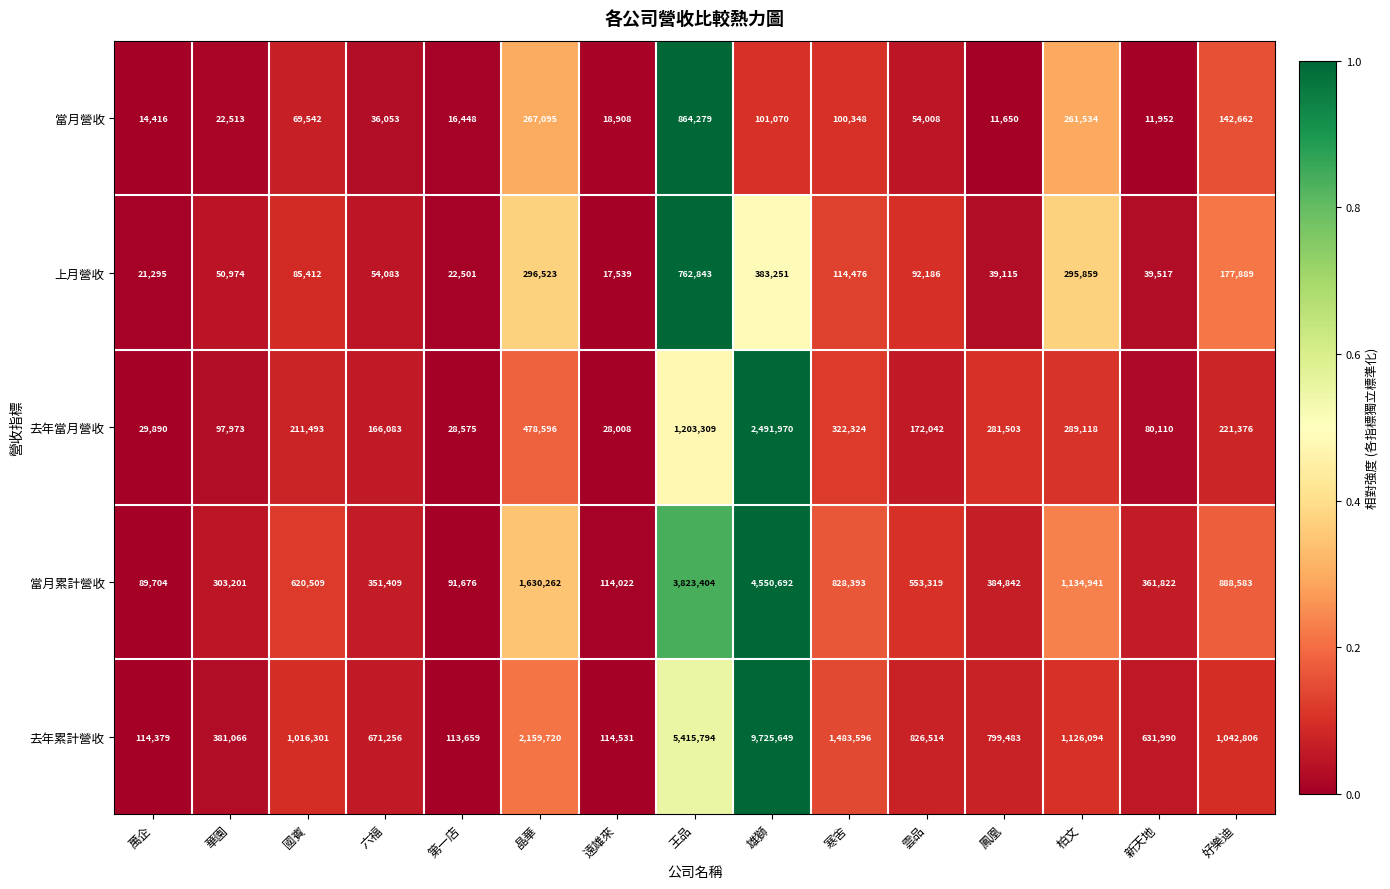

List the series in order of their peak value, lowest first.

上月營收, 當月營收, 去年當月營收, 當月累計營收, 去年累計營收